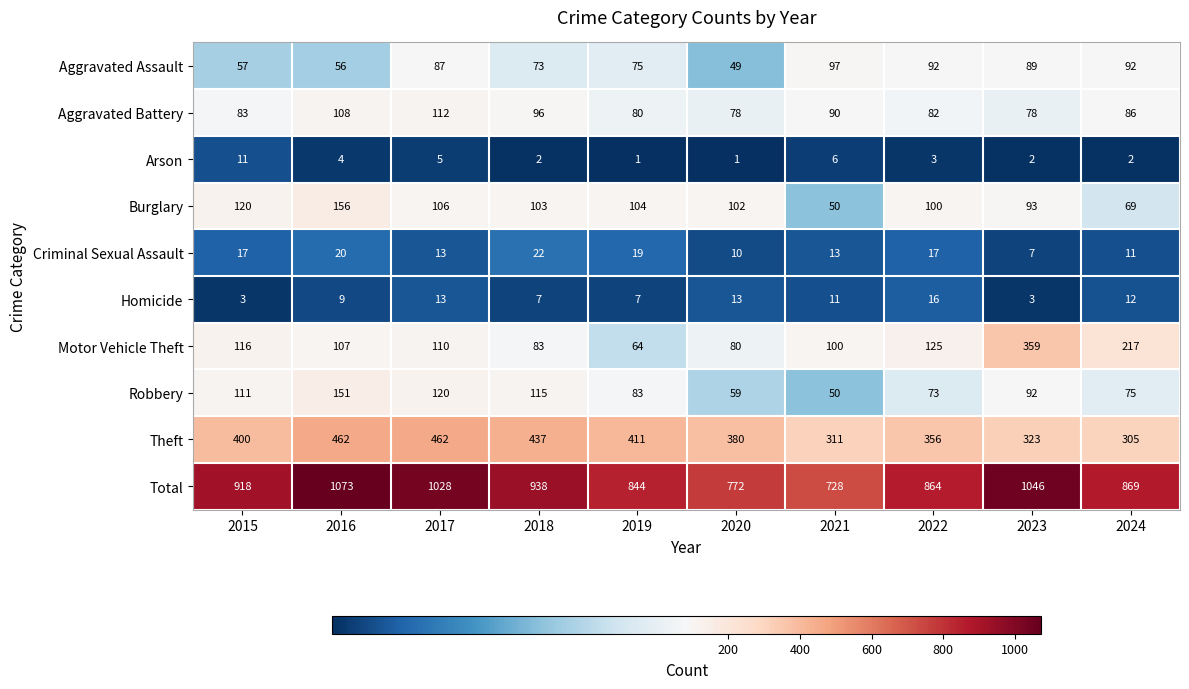

How many distinct data groups are displayed?

10